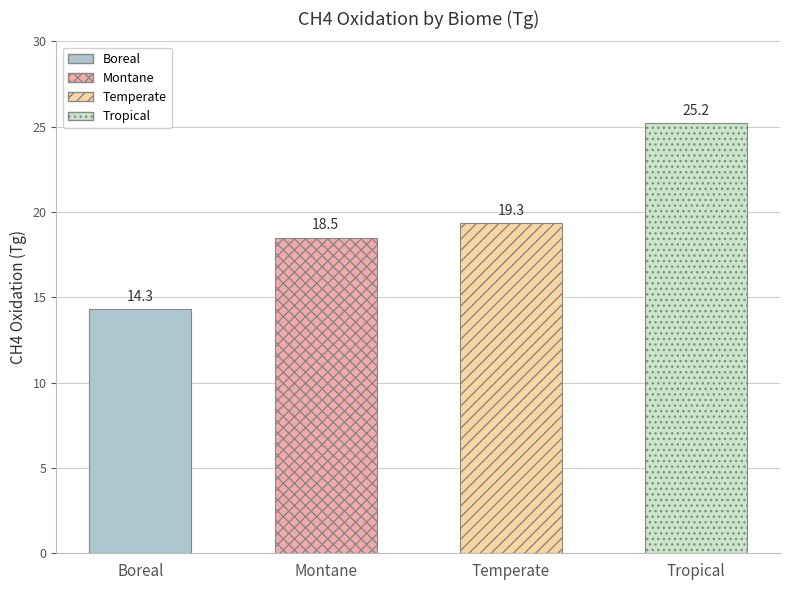

What position from the left is Tropical?

4